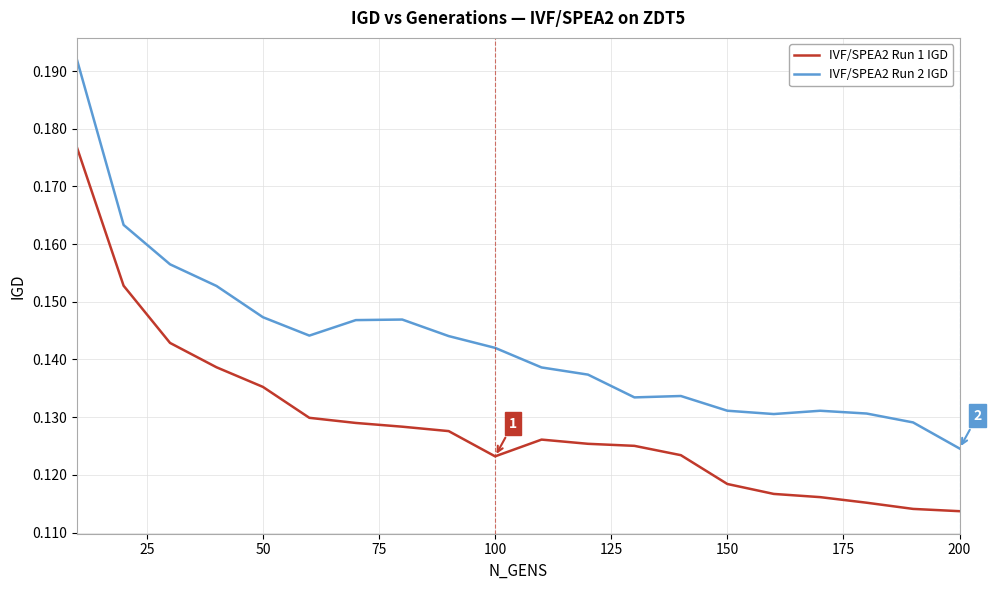

Count the number of categories in the chart.

20